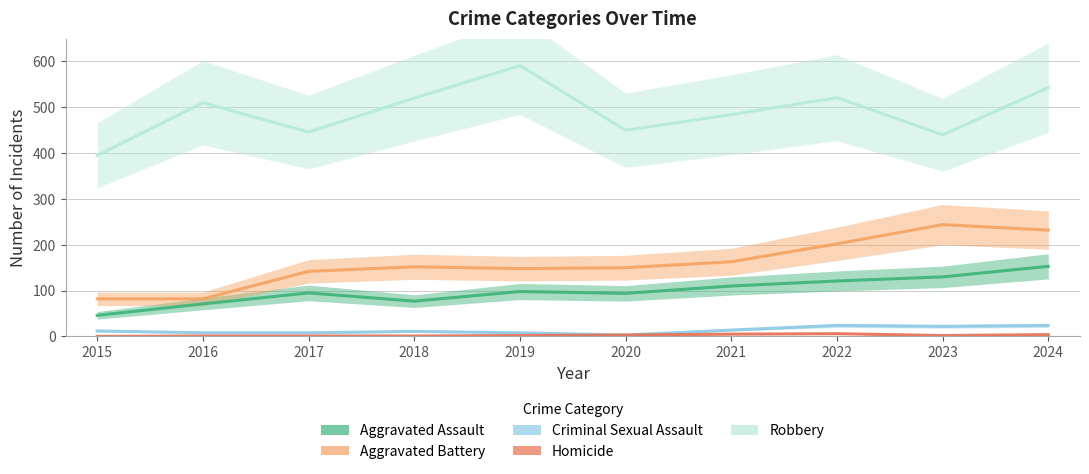

At which category does Criminal Sexual Assault reach its first local valley?

2020